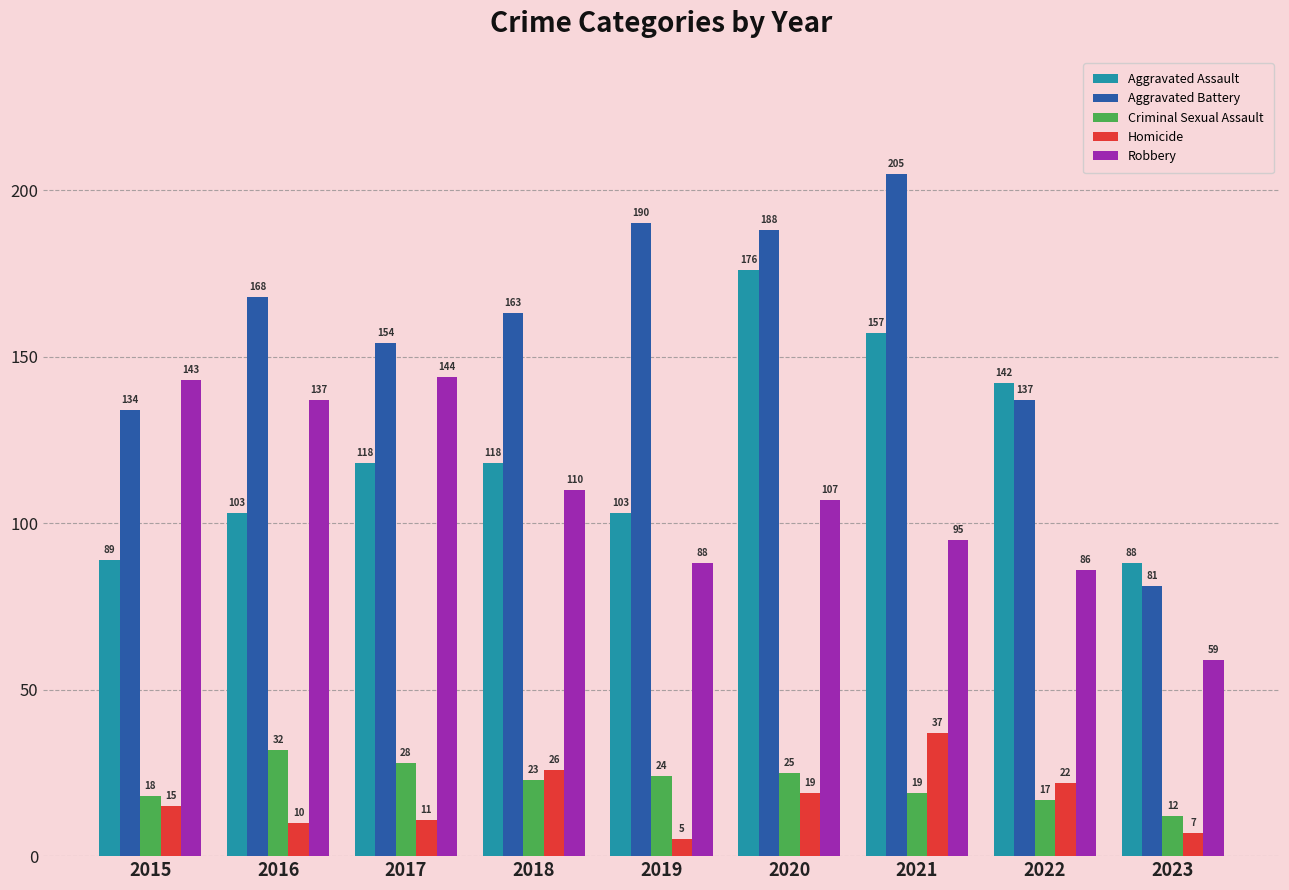

How many distinct data groups are displayed?

5